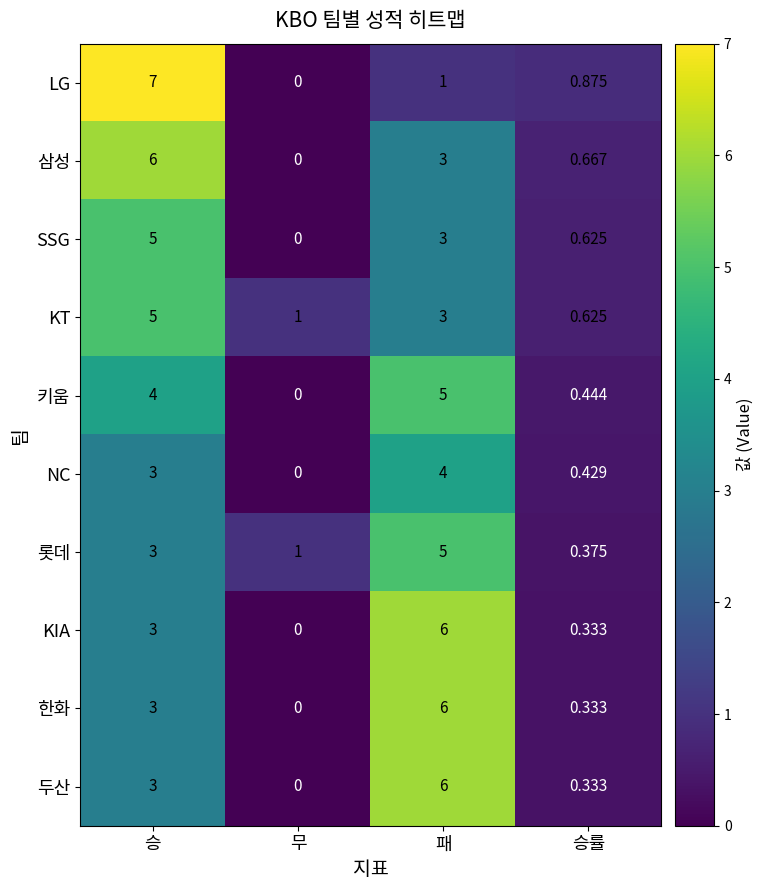

How many distinct data groups are displayed?

10